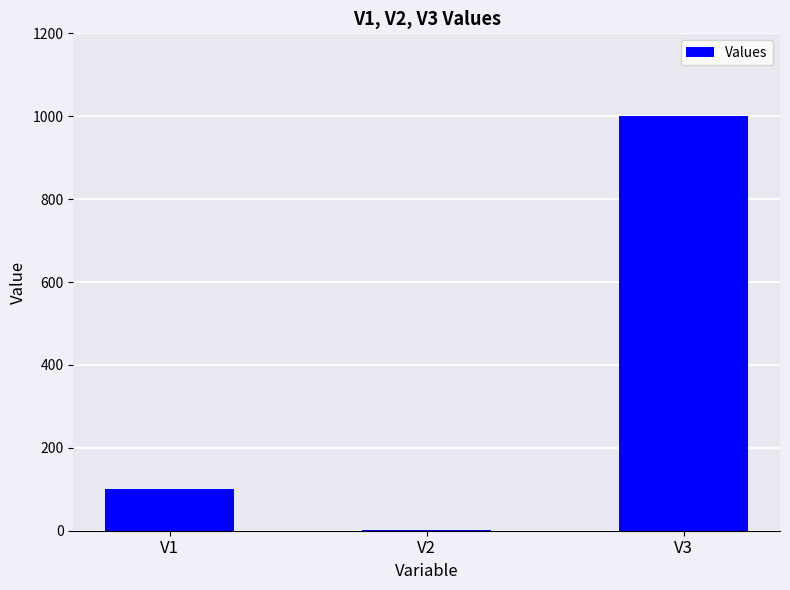

How many distinct data groups are displayed?

1